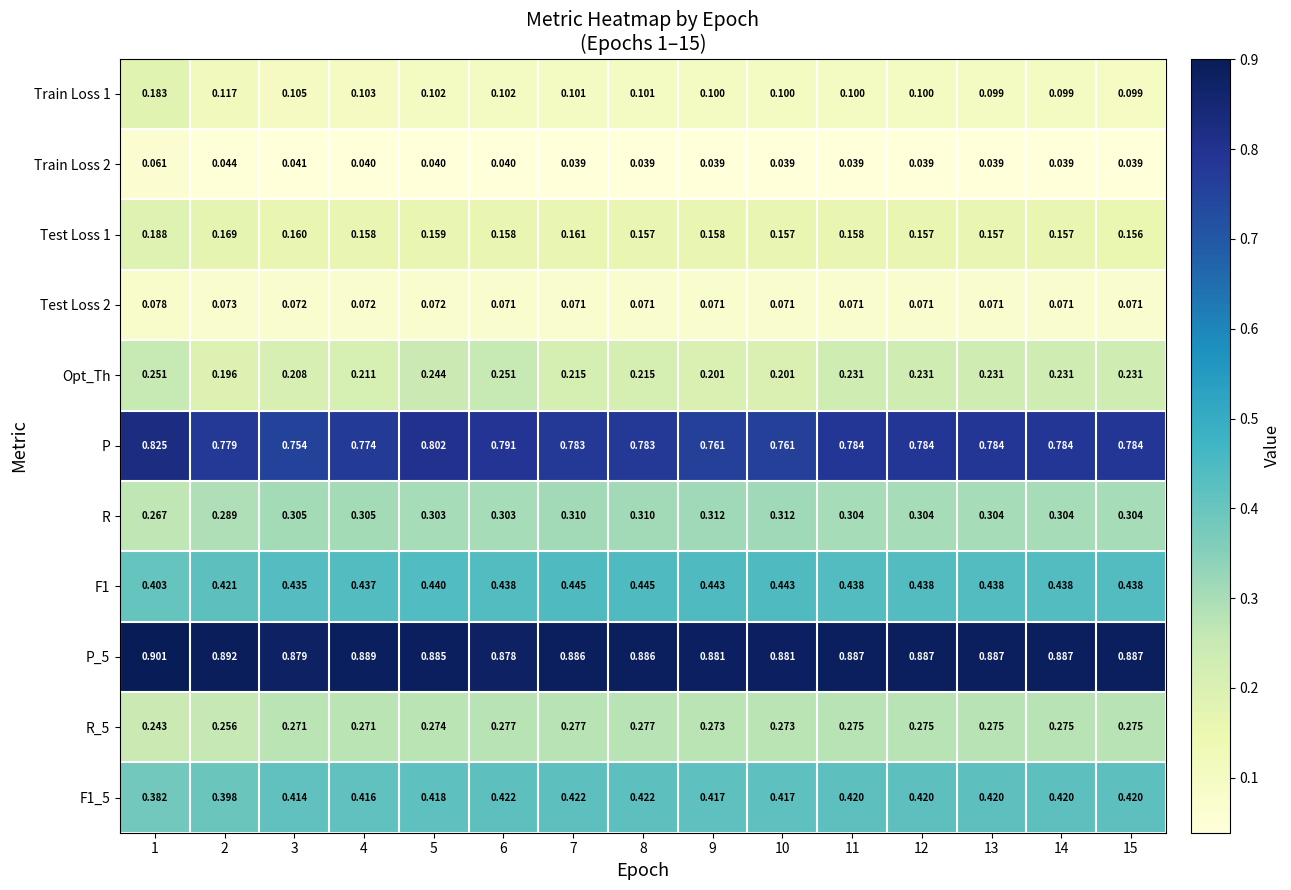

Between 6 and 9, which series saw the biggest shift?

Opt_Th